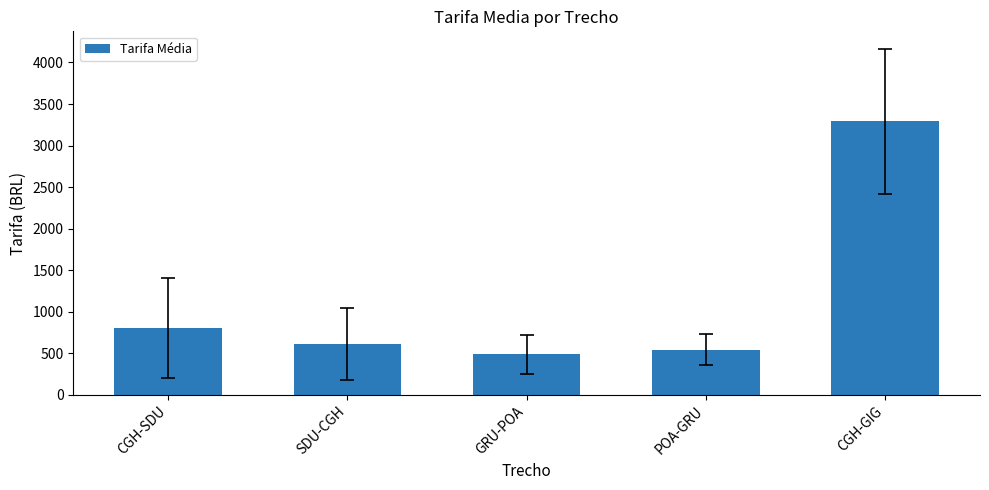

How many categories are shown in the chart?

5